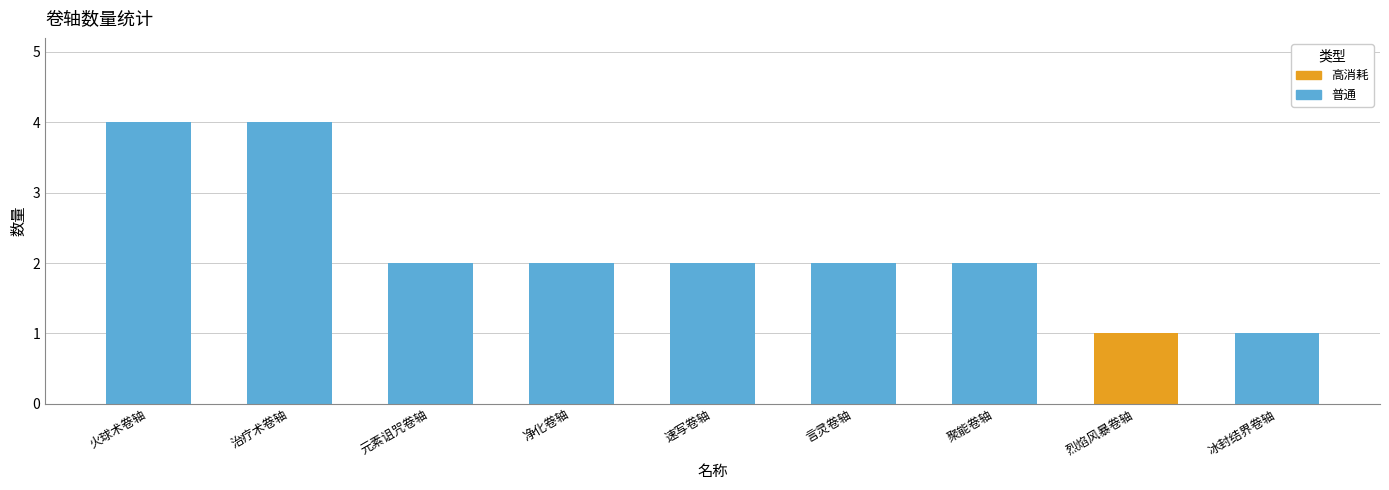

What is the sum of the values at 冰封结界卷轴 and 烈焰风暴卷轴?

2